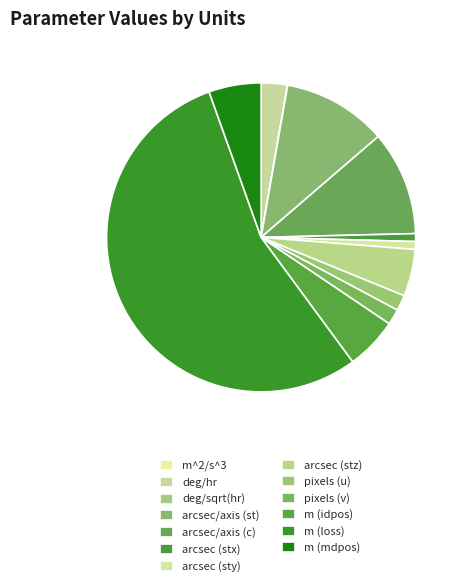

Which slice is the smallest?

m^2/s^3